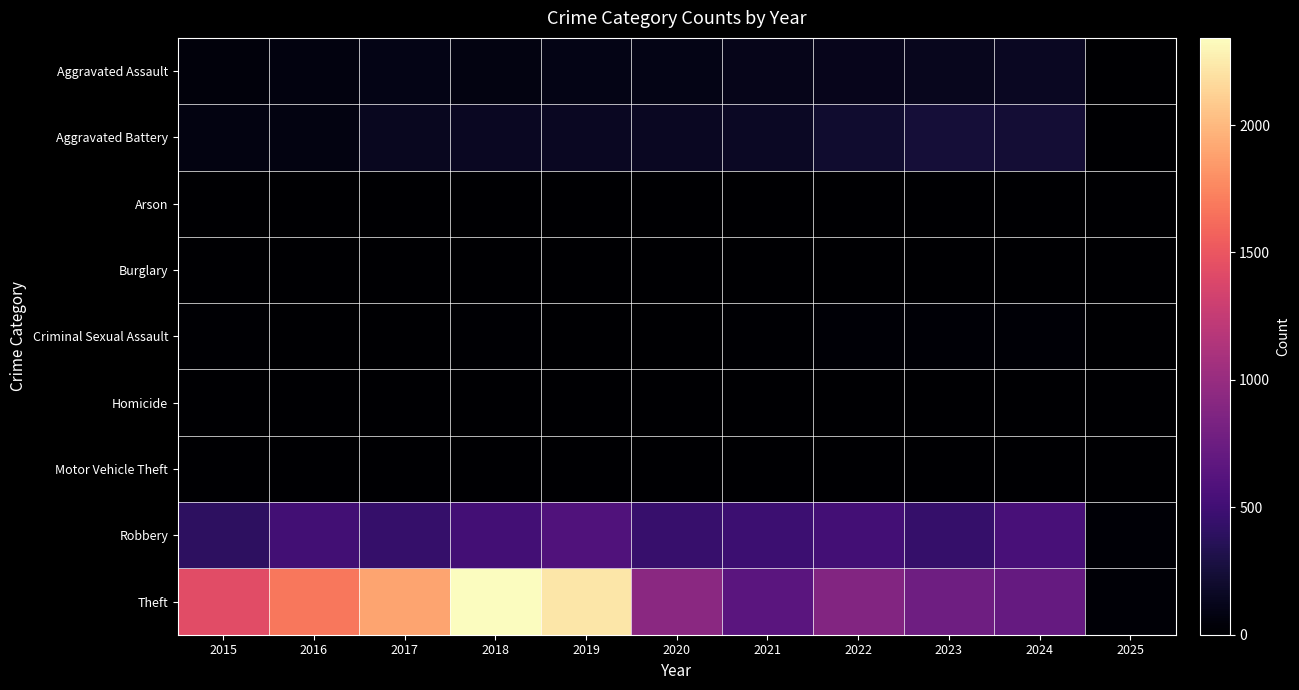

Which series has the largest total across all categories?

Theft